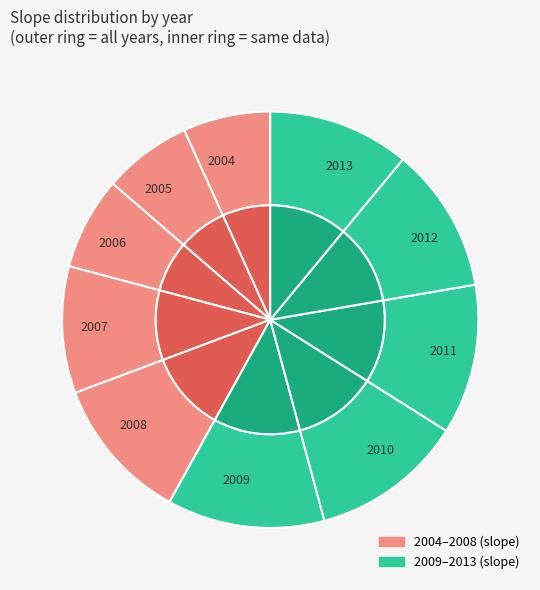

Is the sum of 2006 and 2008 greater than half?

No